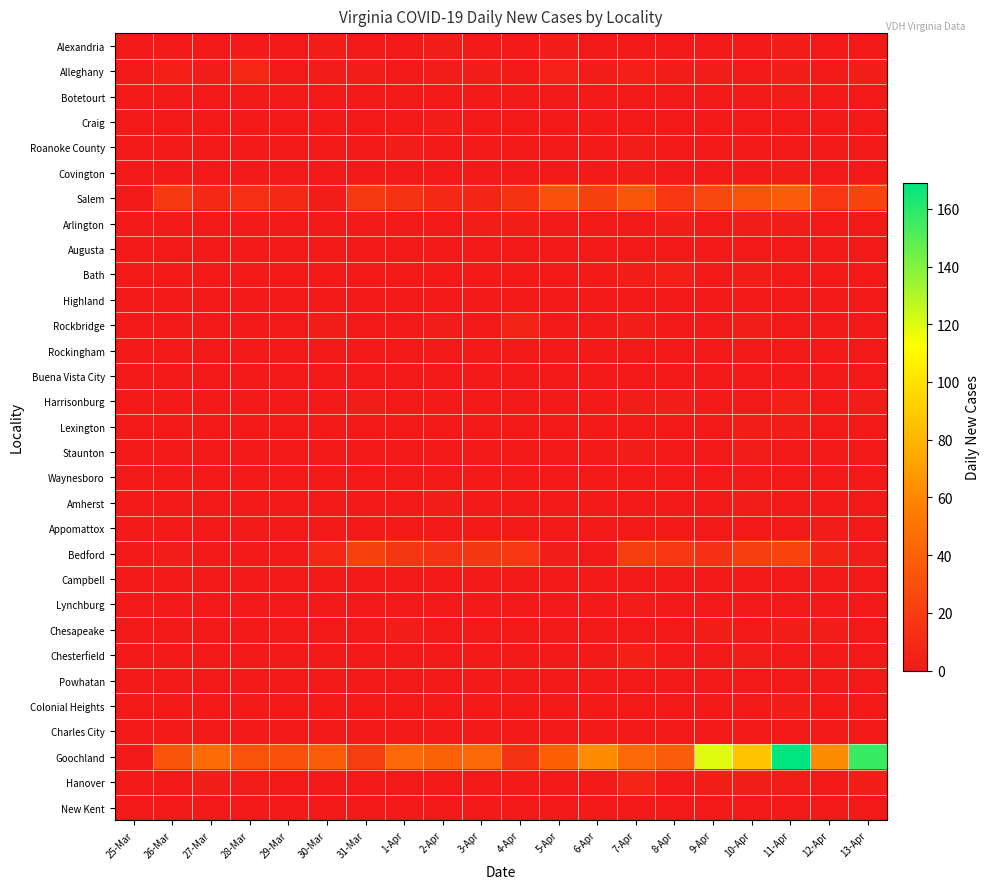

At how many categories does at least one series exceed 94?

3